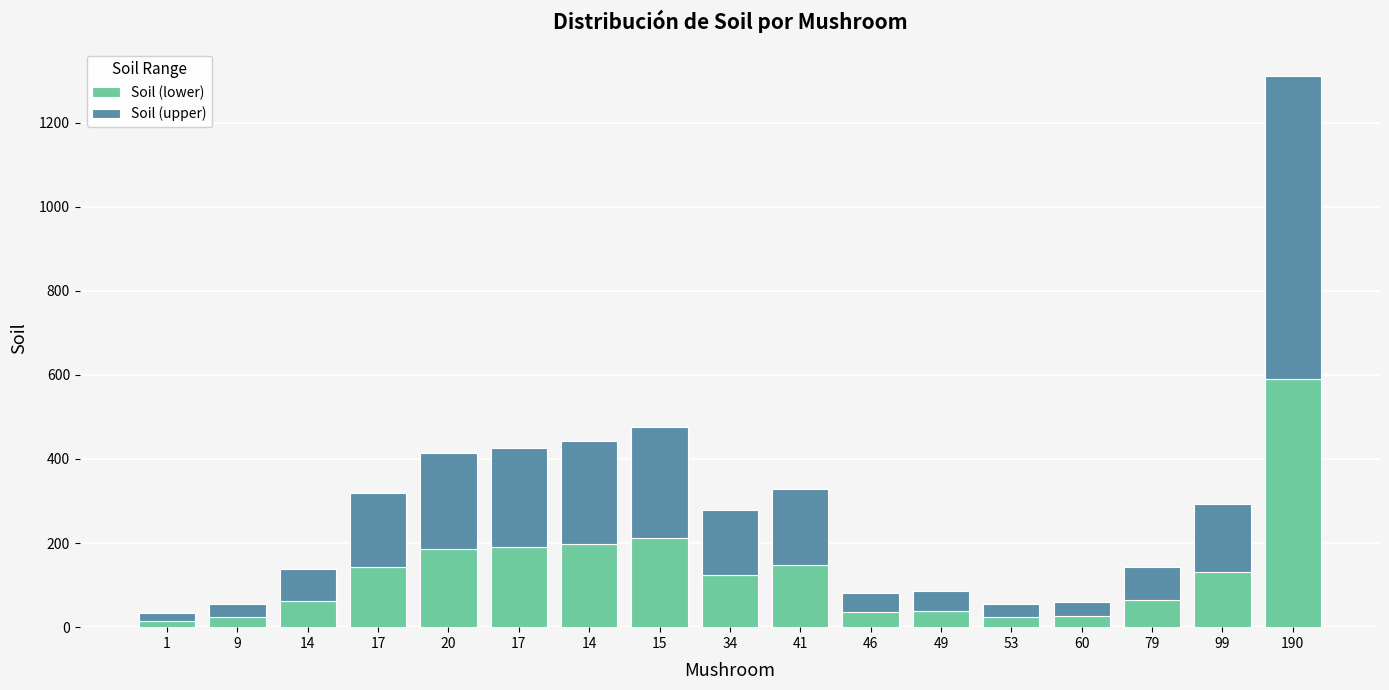

List the labels in order of Soil (lower) value, smallest first.

1, 9, 53, 60, 46, 49, 14, 79, 34, 99, 17, 41, 20, 17, 14, 15, 190